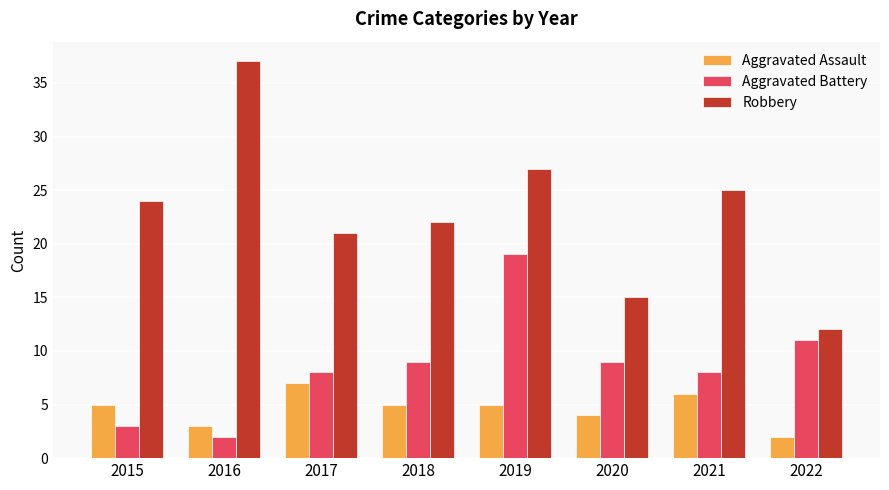

List the series in order of their overall mean, highest first.

Robbery, Aggravated Battery, Aggravated Assault